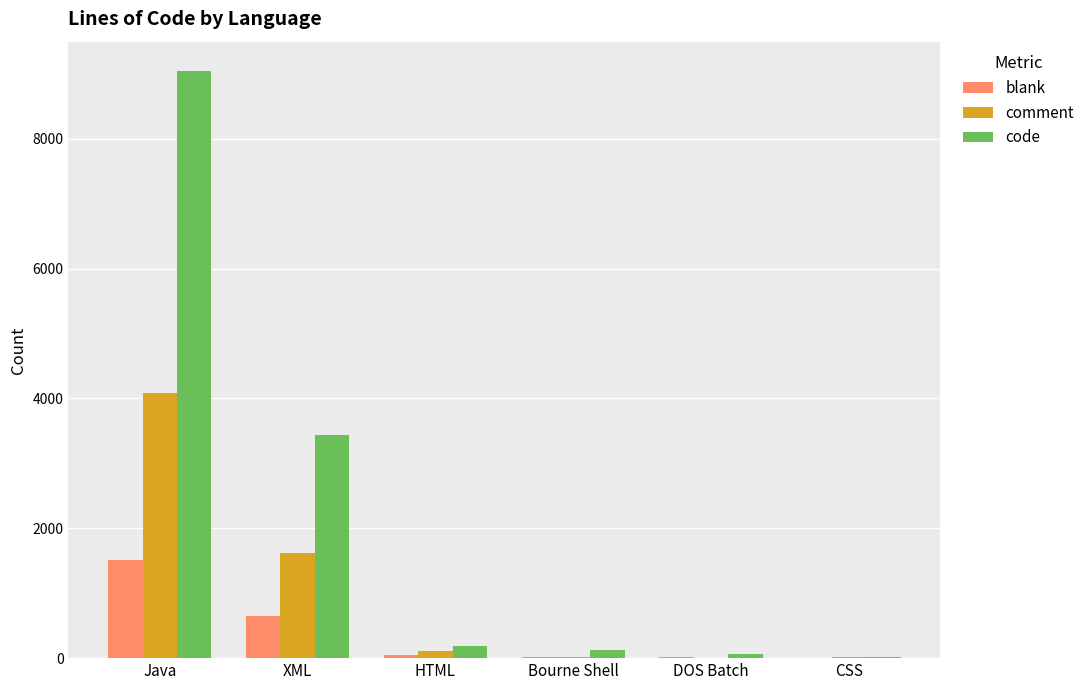

Which series changed the most between Java and XML?

code